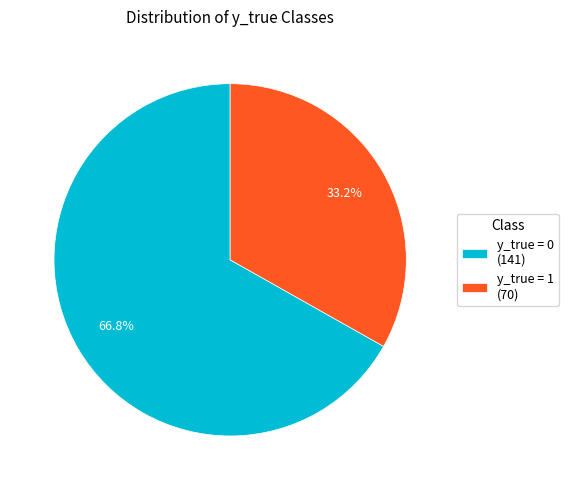

Rank the categories by value from lowest to highest.

y_true = 1, y_true = 0